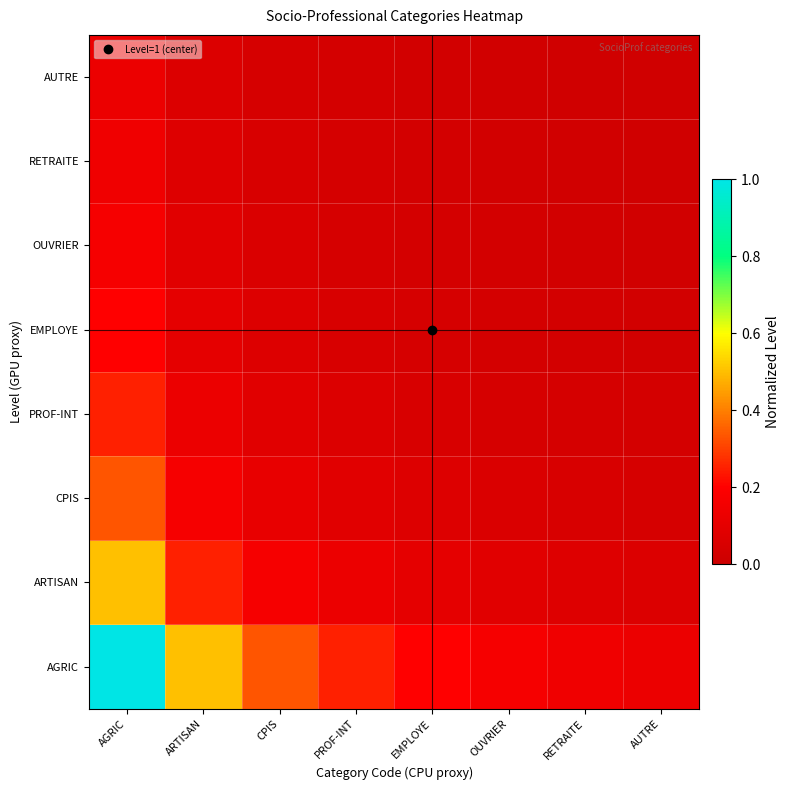

How many series are shown in this chart?

8